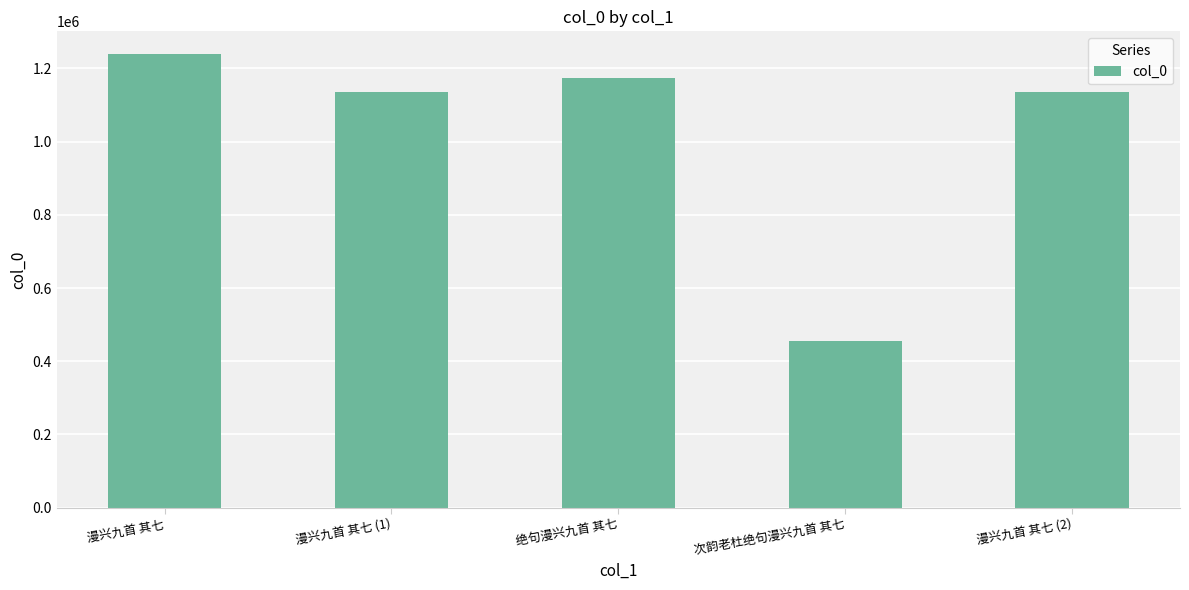

What is the difference between the maximum and second lowest values?

104998